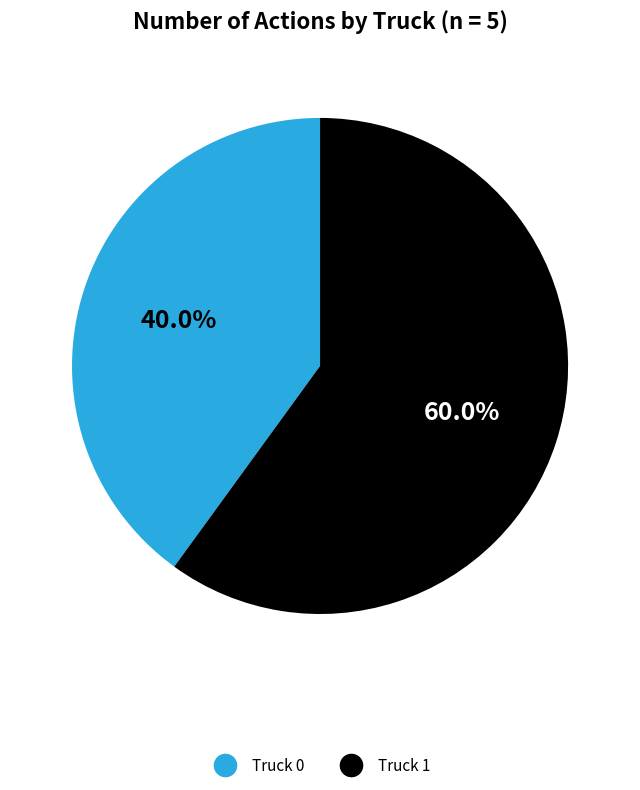

Is there any slice that represents more than half of the pie?

Yes